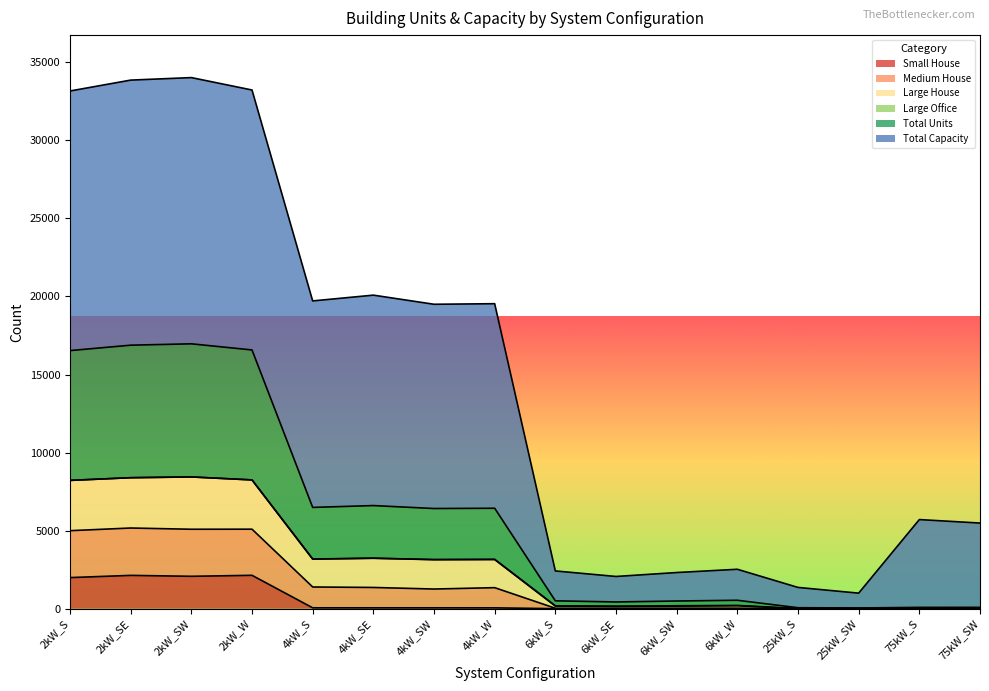

At how many categories does at least one series exceed 7968?

8